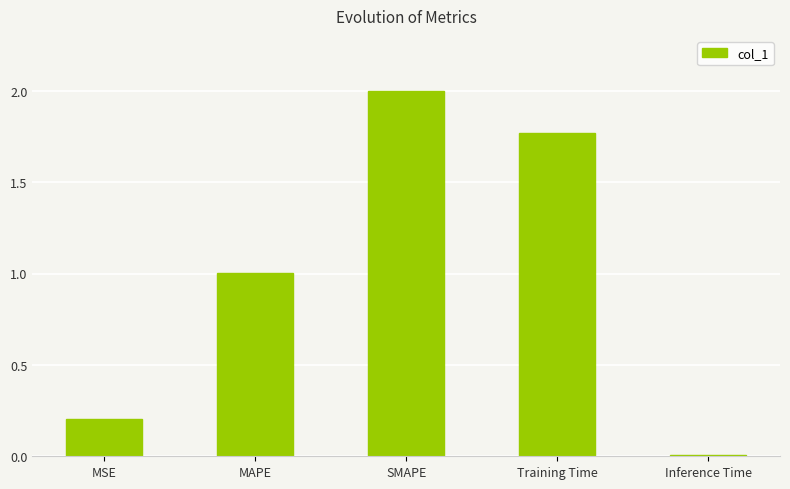

List the labels in order of value, smallest first.

Inference Time, MSE, MAPE, Training Time, SMAPE